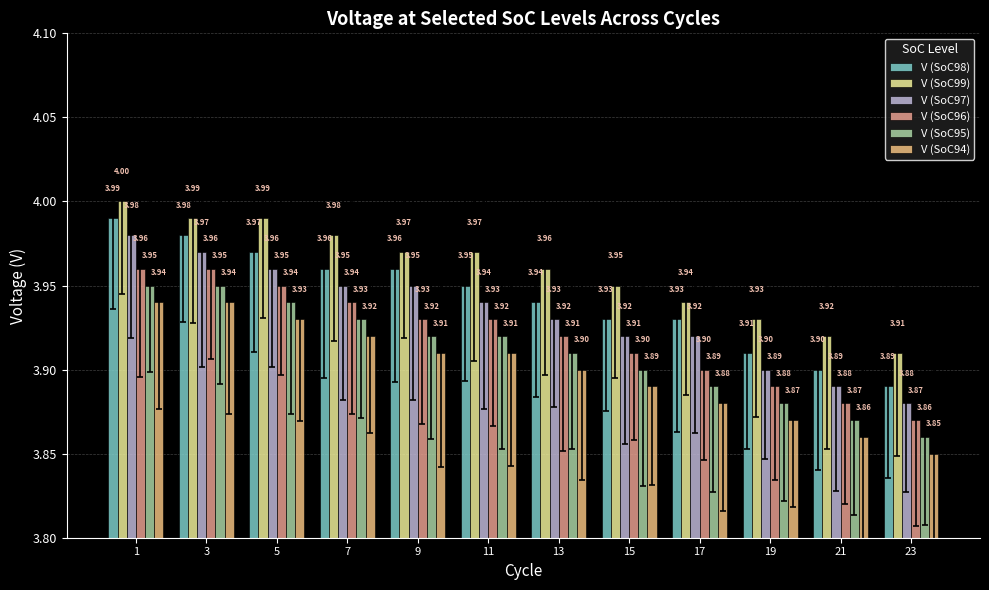

Where is V (SoC98) nearest to the value 3?

23